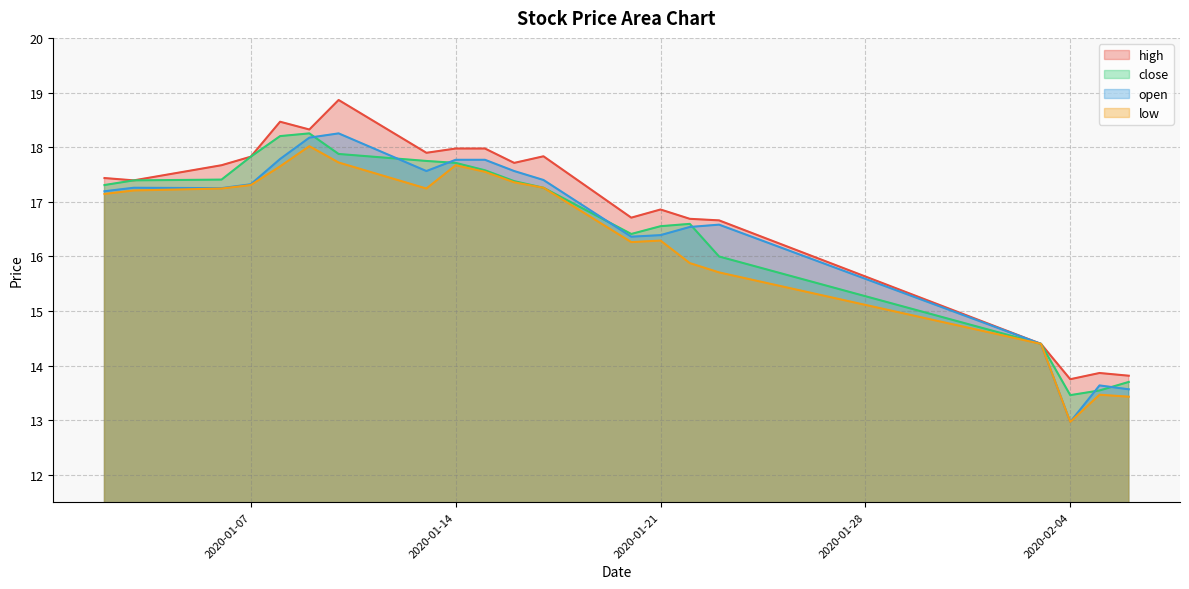

What is the value of the low point at the 11th from the left?

17.4